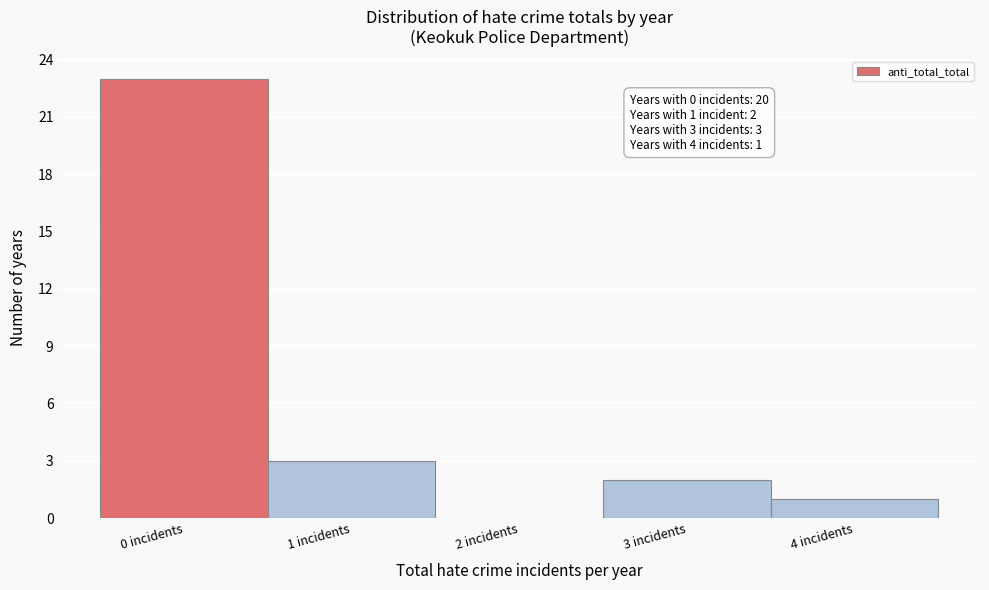

Reading right to left, extract all data points from this chart.

4 incidents=1	3 incidents=2	2 incidents=0	1 incidents=3	0 incidents=23